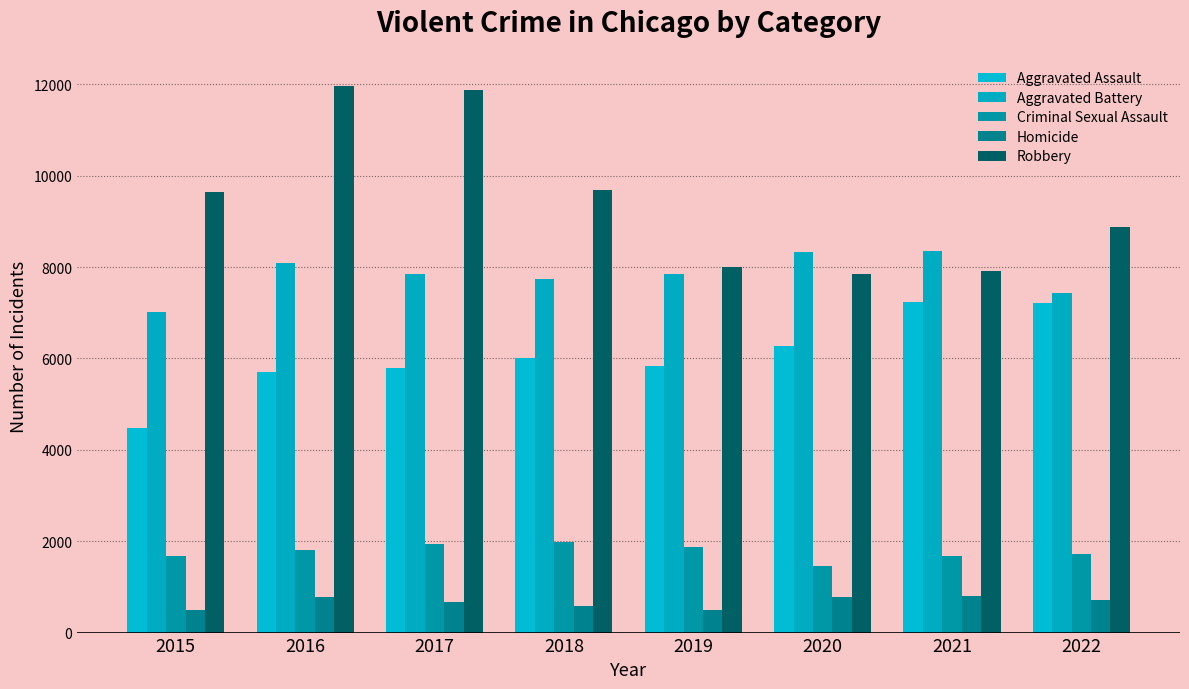

At which category does the chart reach its minimum across all series?

2015